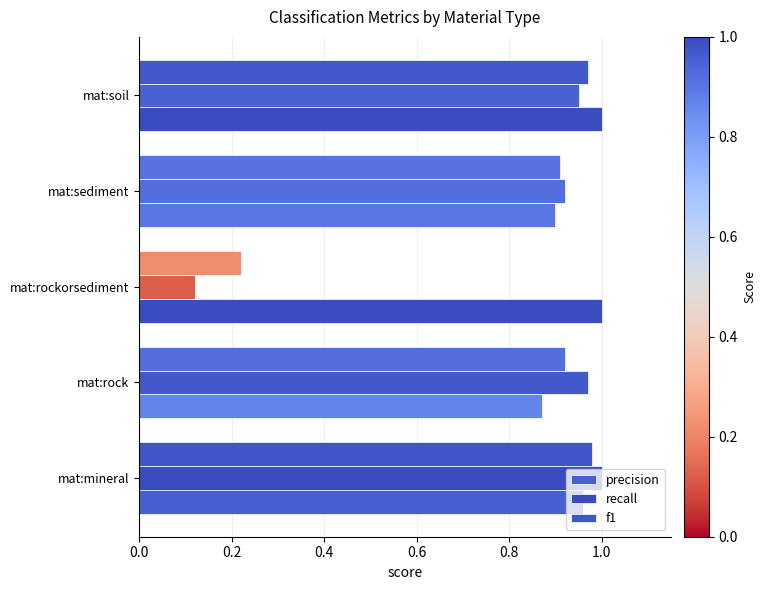

What is the greatest value displayed?

1.0